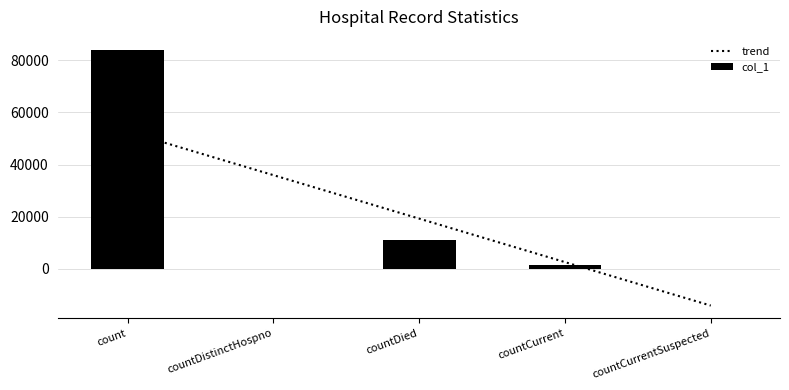

What is the difference between the highest and lowest values at countDistinctHospno?

35950.7